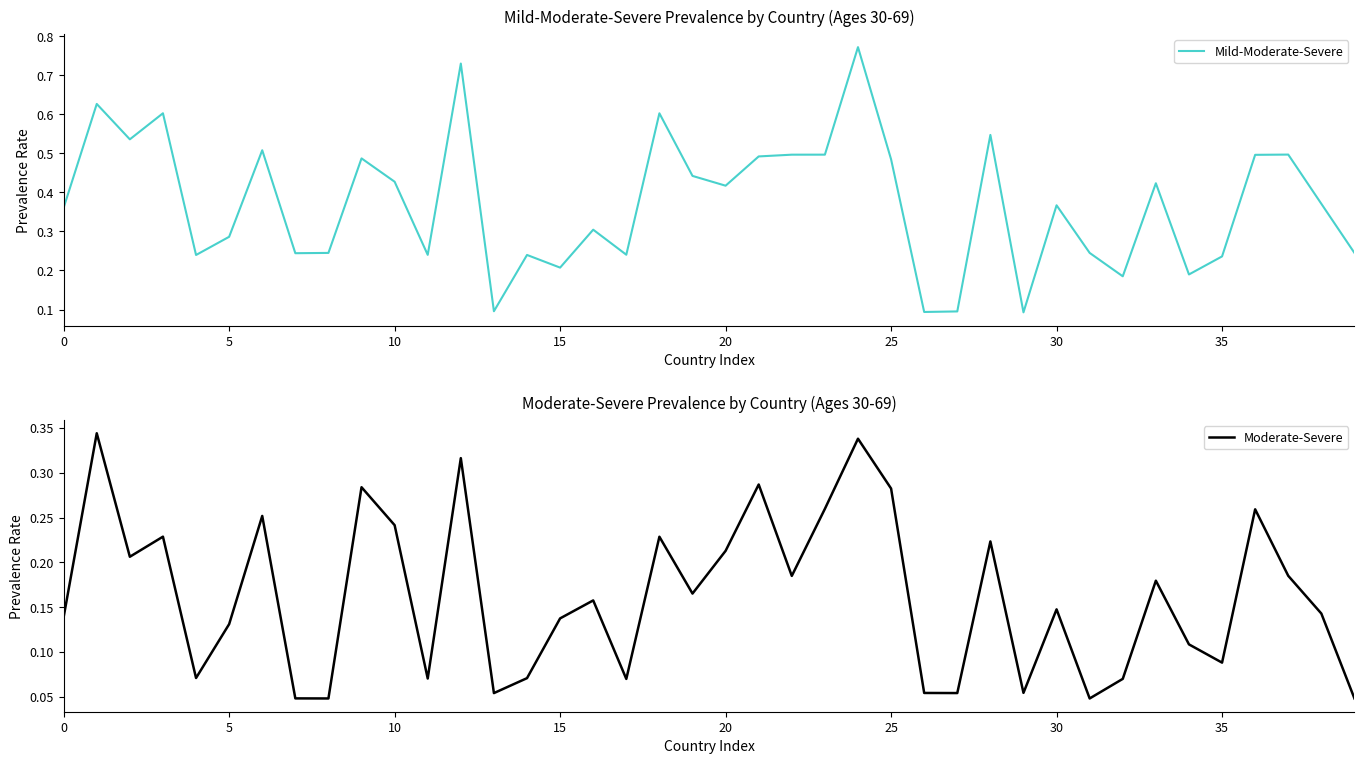

What is the value of the Moderate-Severe point at the 24th from the left?

0.3